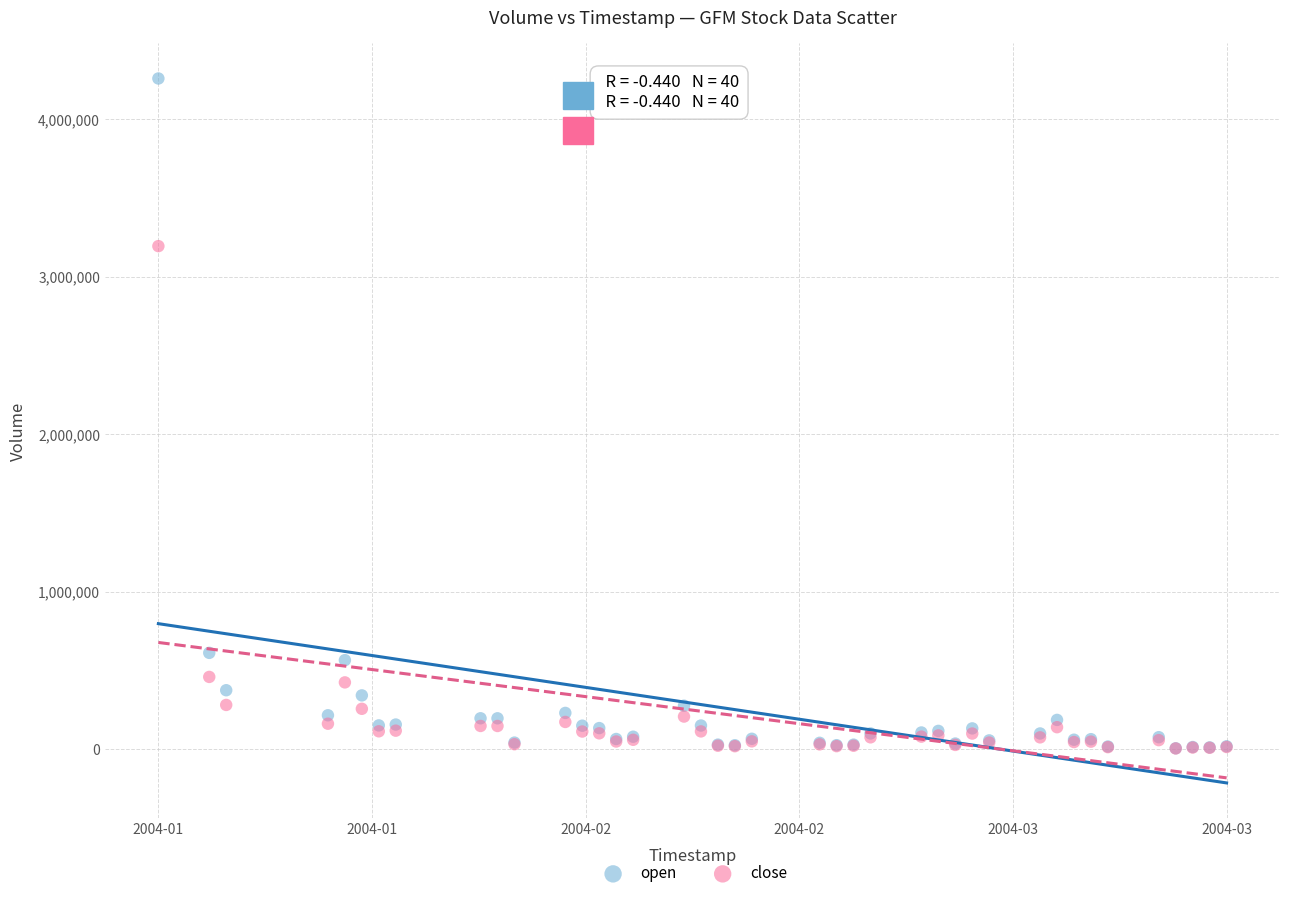

Across all series, what Y value is closest to 2131479?

3194434.5